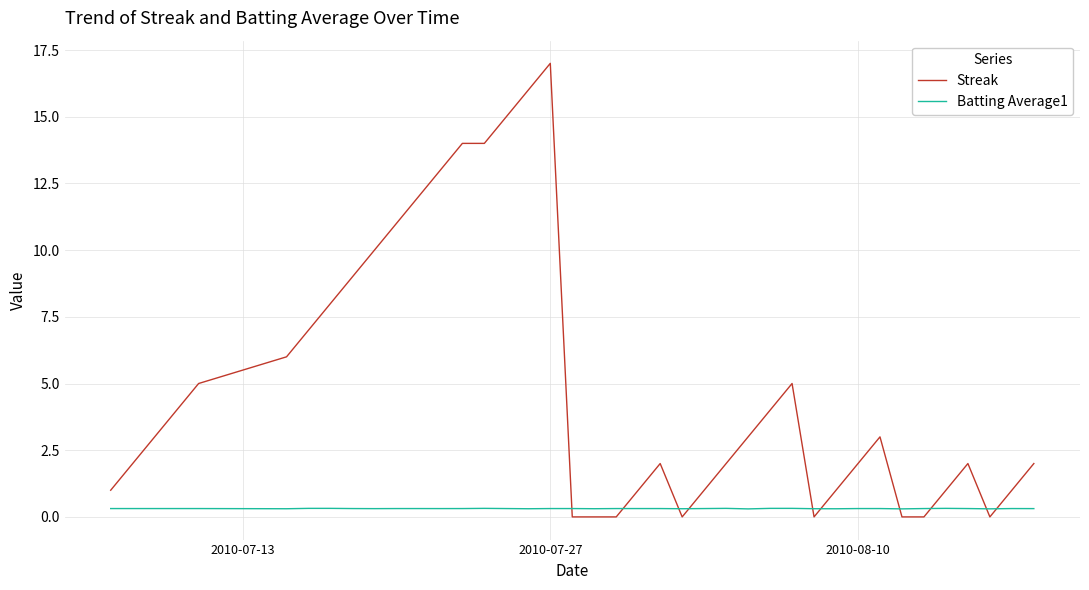

What is the average value of the Batting Average1 series?

0.3